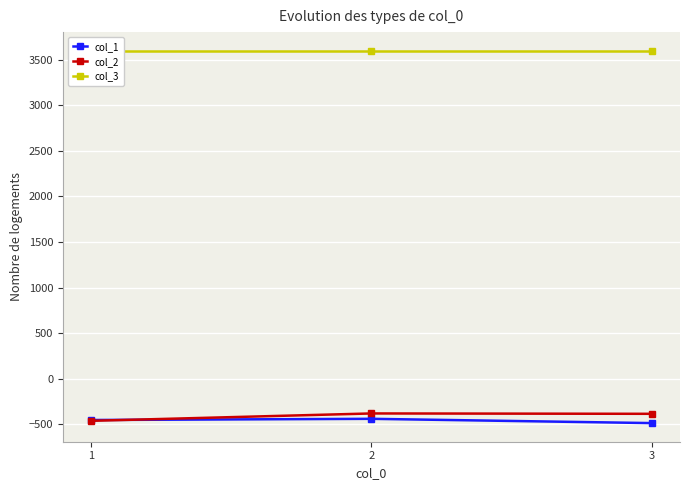

Reading left to right, transcribe all the data shown in this chart.

col_1: -455	-442	-489
col_2: -464	-383	-387
col_3: 3600	3600	3600